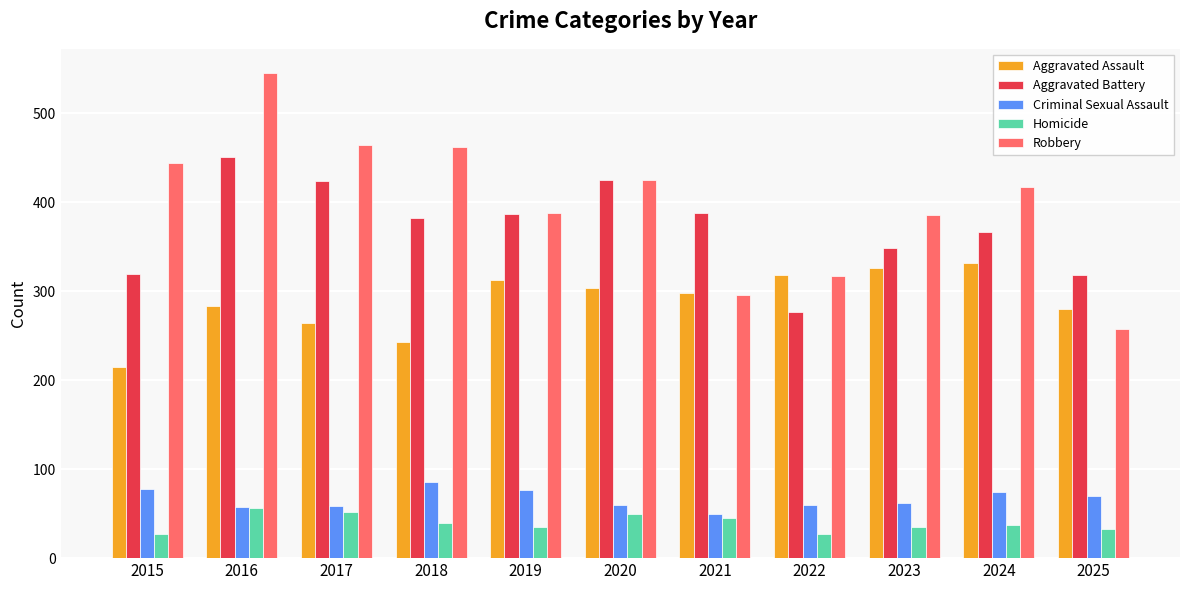

What is the highest value of the Robbery series?

545